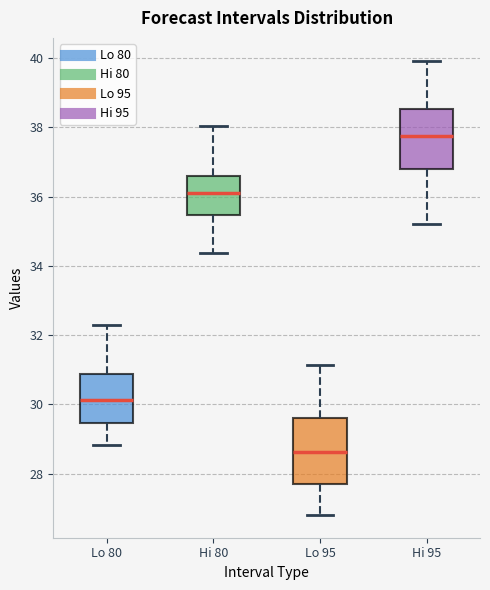

Which box has the highest median line?

Hi 95